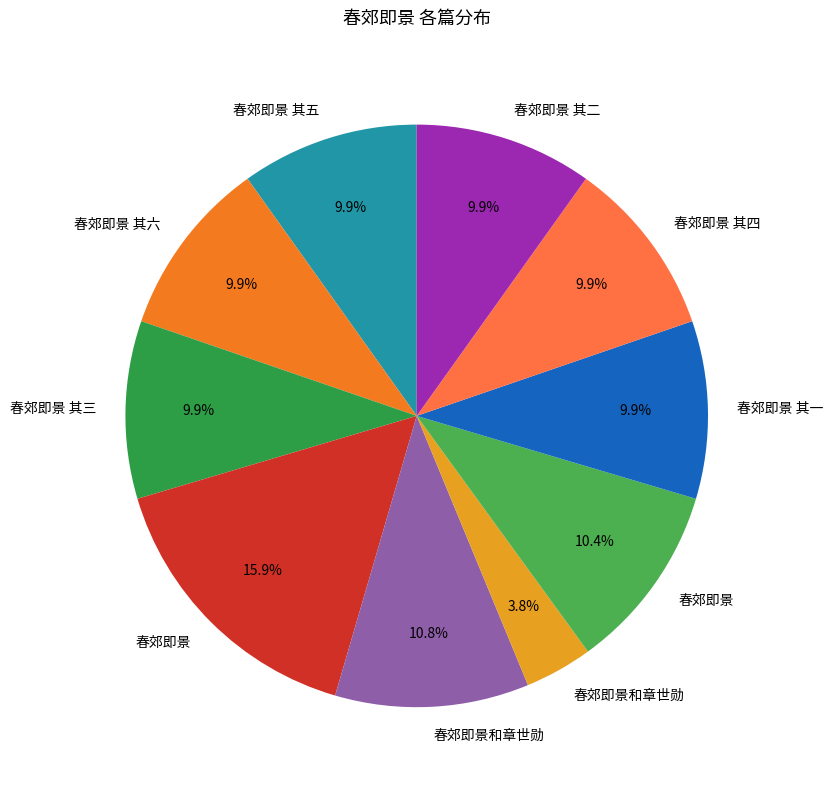

Count the number of slices in the pie.

10